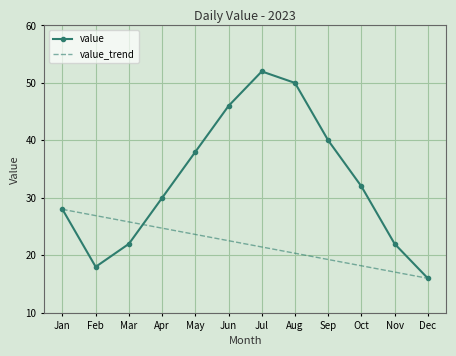

What is the sum of the value values at Apr and Jun?

76.0